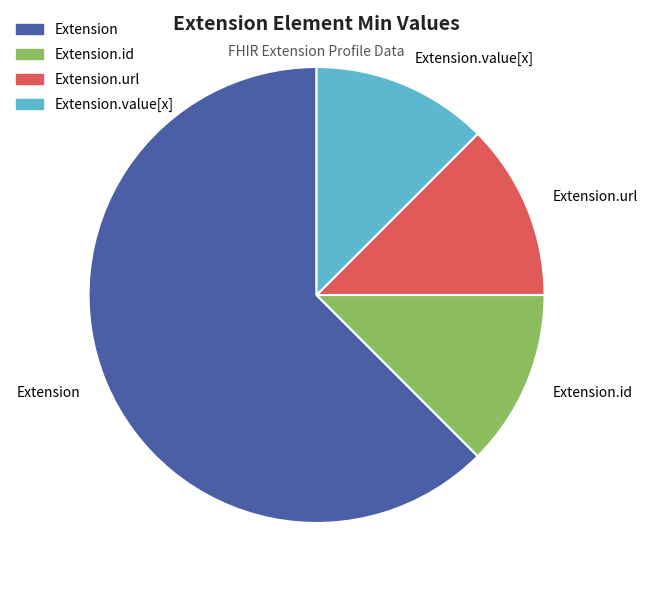

Which category has the biggest portion of the pie?

Extension